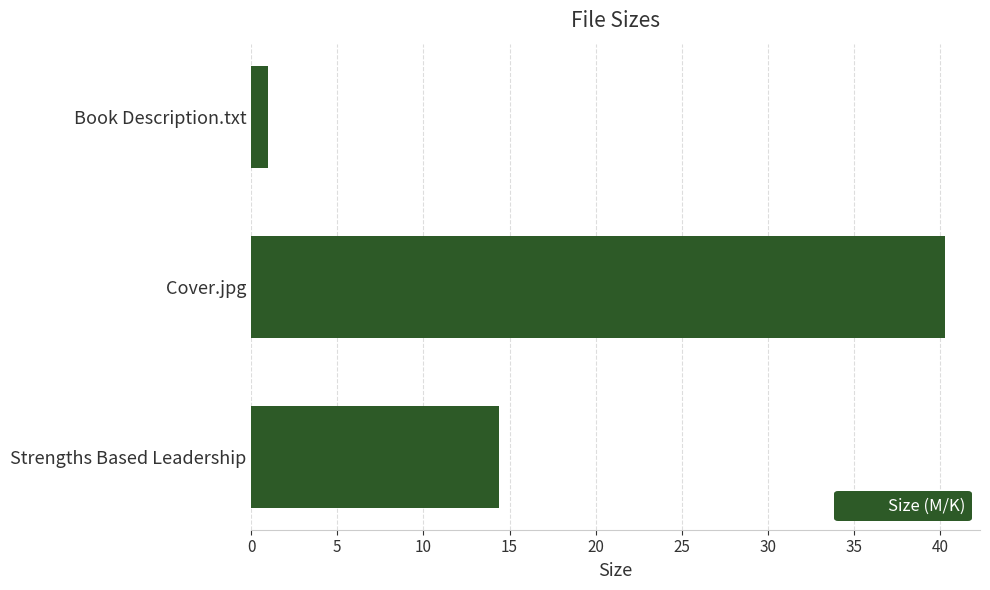

Reading top to bottom, list all the values displayed in this chart.

1.0	40.3	14.4